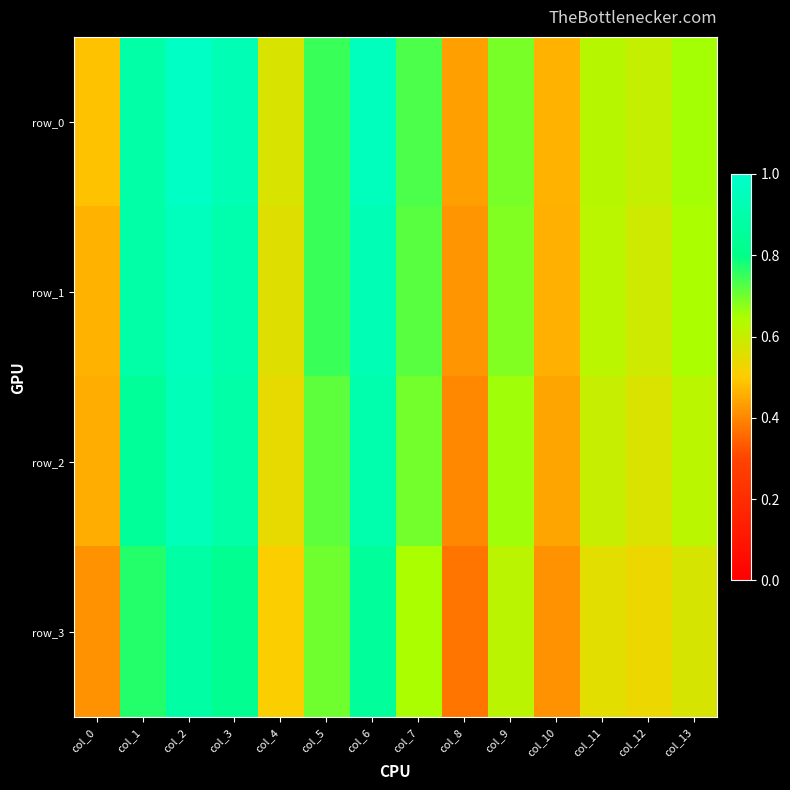

Rank the series by their maximum value, from highest to lowest.

row_0, row_1, row_2, row_3